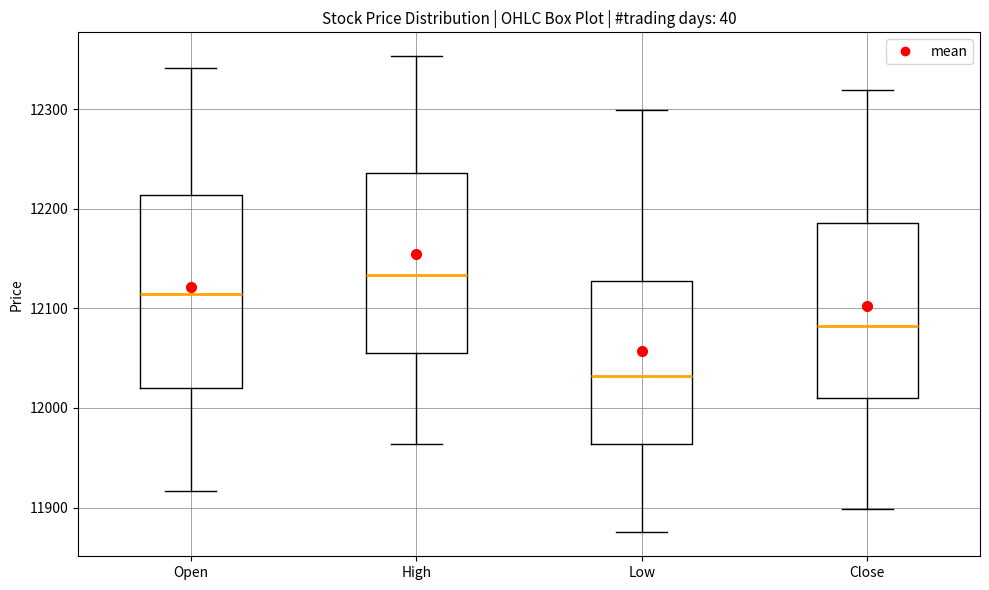

Reading left to right, transcribe this box plot: for each box, give where its median line is, the range the box spans, and where its two whiskers end, as read against the y-axis. The values are not printed on the chart, so give them approximately, as read against the axis.

Open: median 12110, box 12020 to 12210, whiskers 11920 to 12340
High: median 12130, box 12060 to 12240, whiskers 11960 to 12350
Low: median 12030, box 11960 to 12130, whiskers 11880 to 12300
Close: median 12080, box 12010 to 12190, whiskers 11900 to 12320